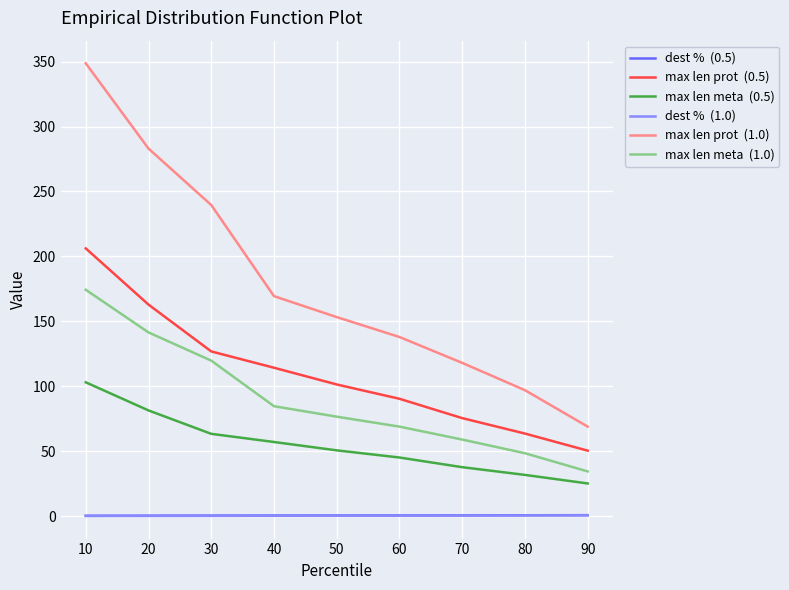

What is the greatest value displayed?

348.7